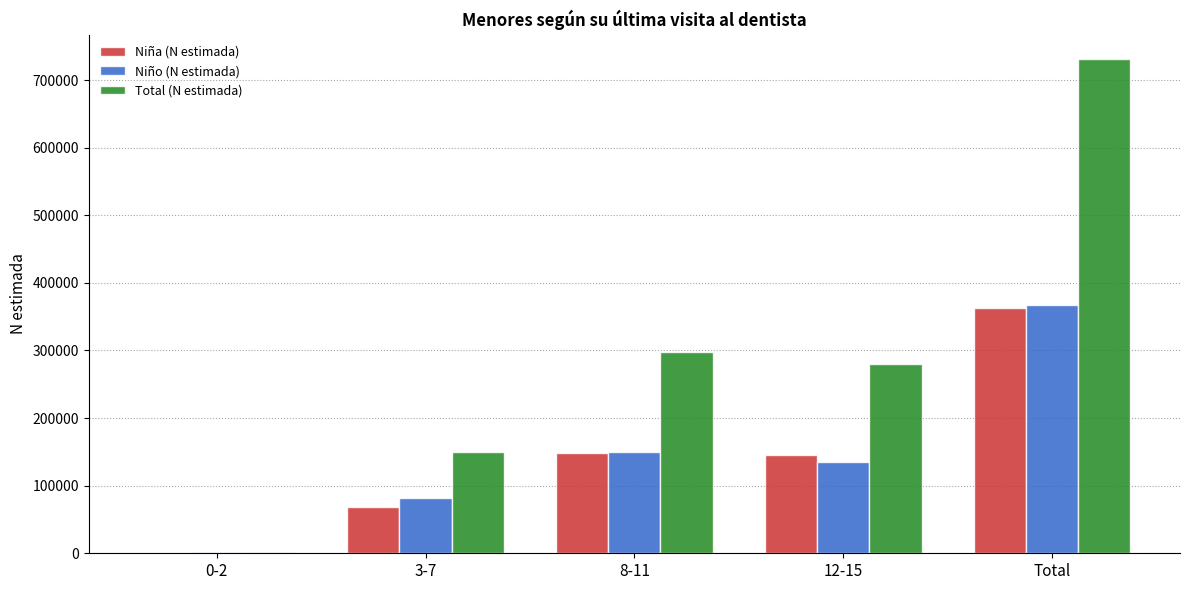

Is it true that Total (N estimada) equals 730626 at Total?

True